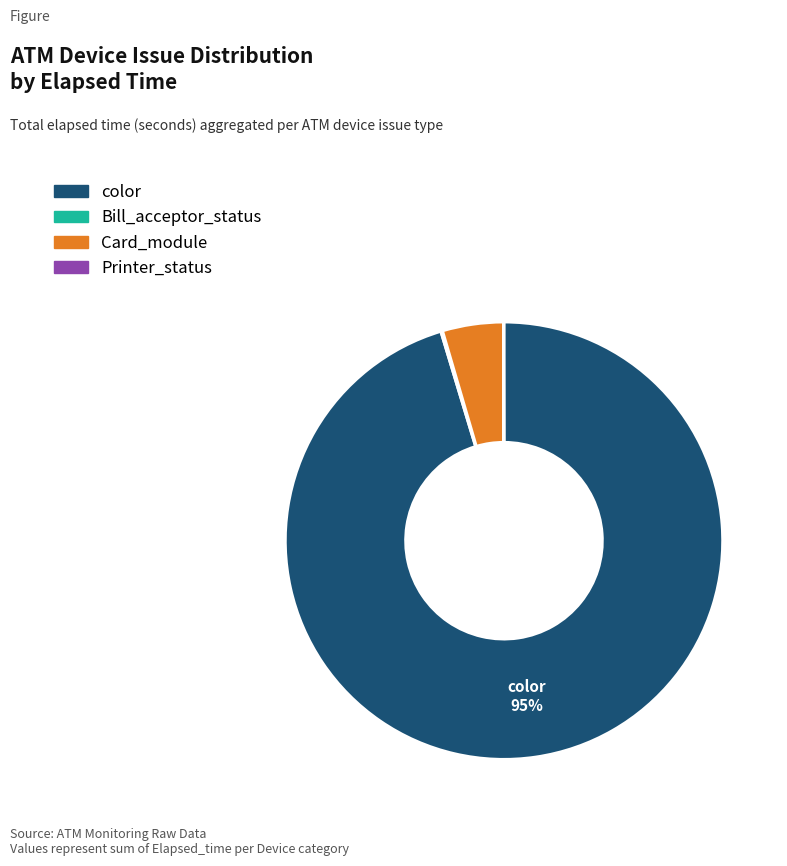

To the nearest percent, what is the average slice percentage?

25%